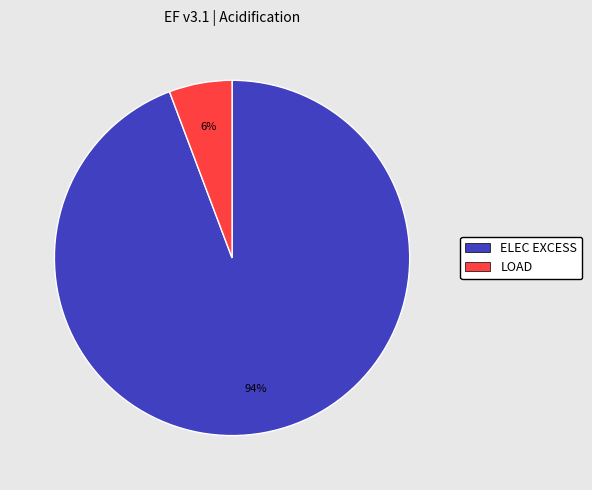

Does any single category account for the majority?

Yes